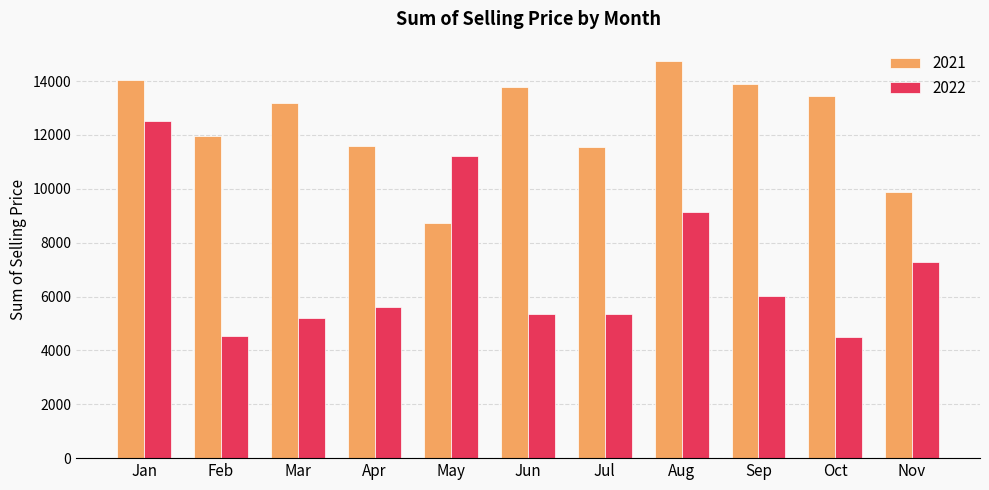

How many data points in 2022 are above 5626?

6